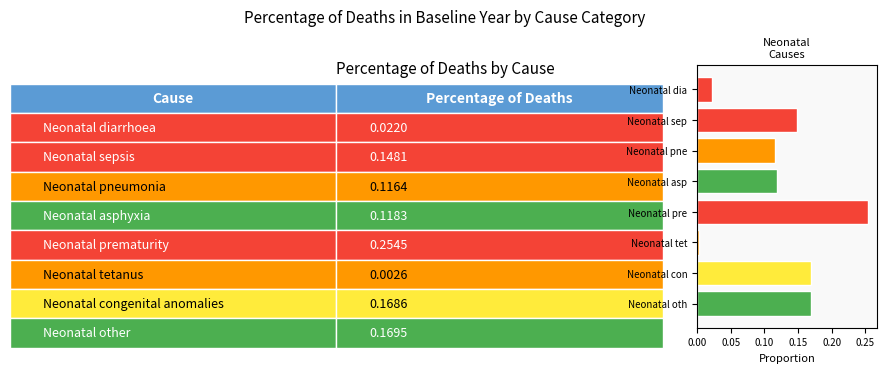

Is it true that the value at Neonatal pre is 0.4?

False